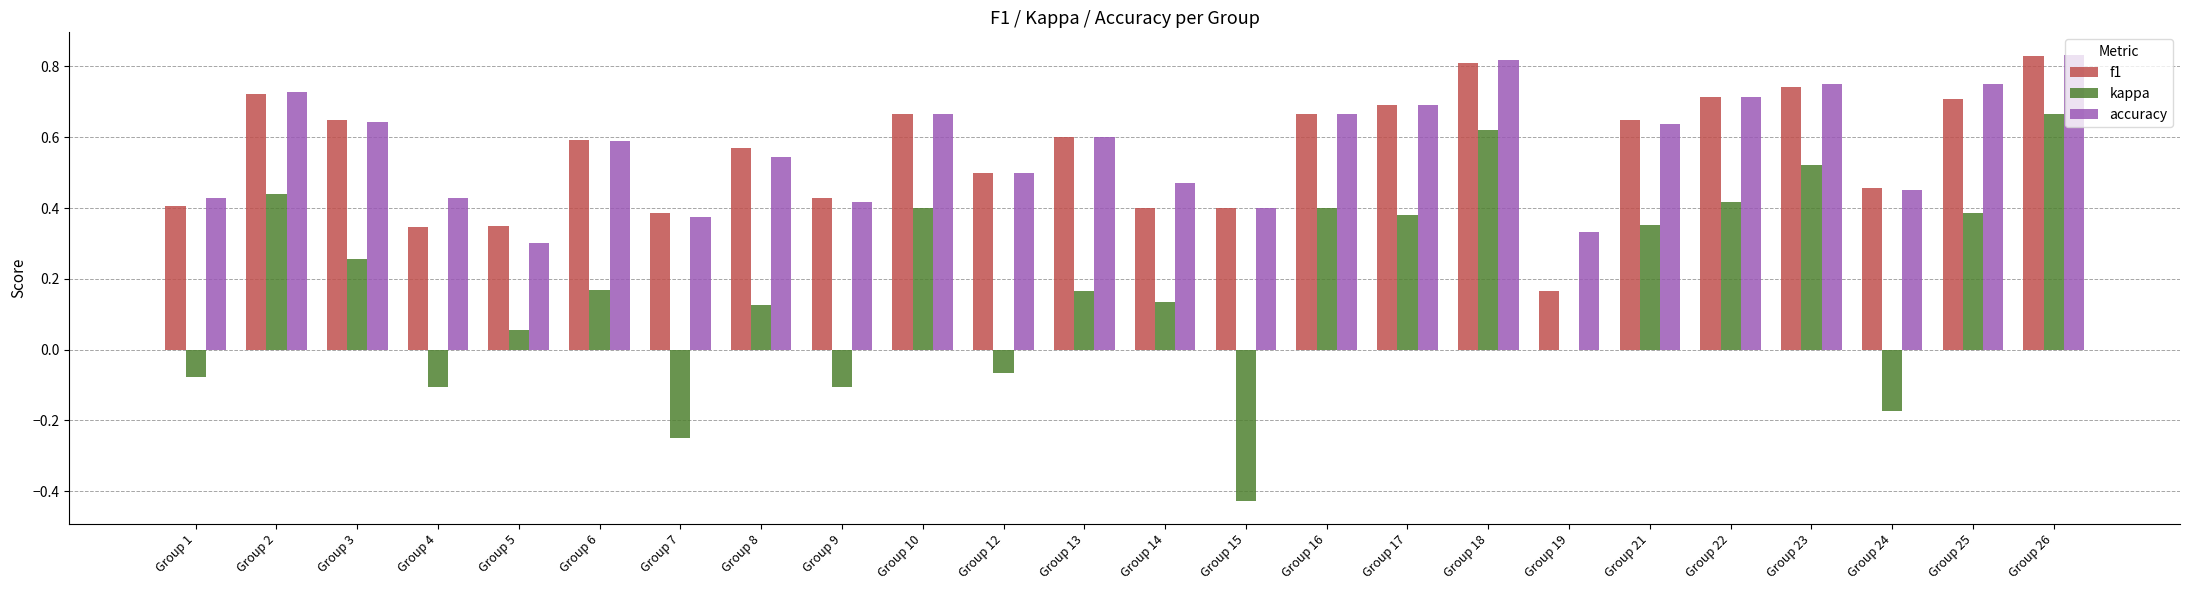

Between Group 14 and Group 21, which series saw the biggest shift?

f1